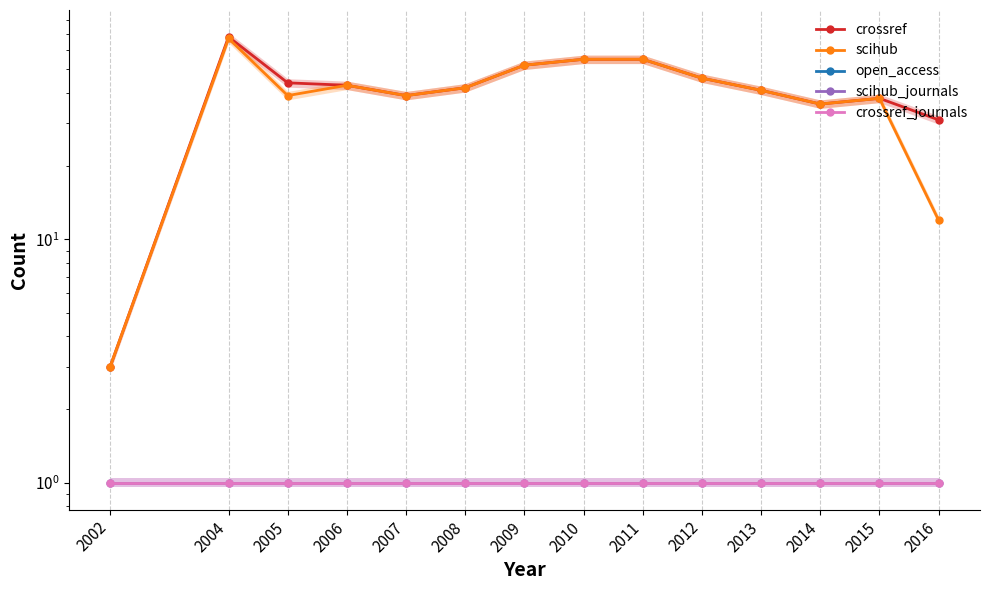

At which category is the sum across all series the highest?

2004